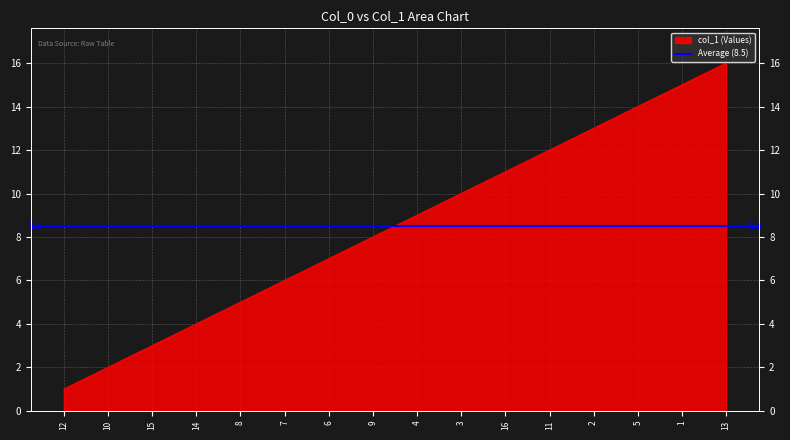

What position from the left is 1?

15